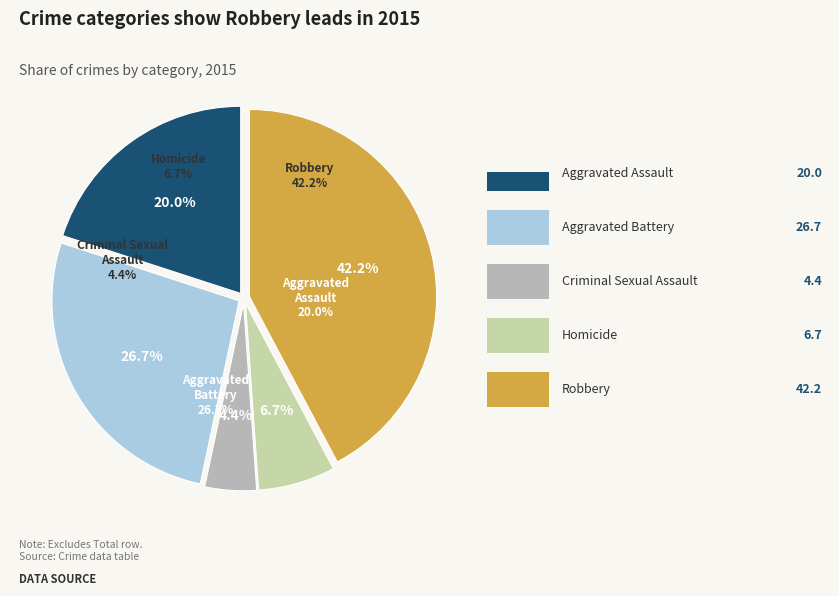

To the nearest percent, what is the difference between the largest and smallest slice percentages?

38%